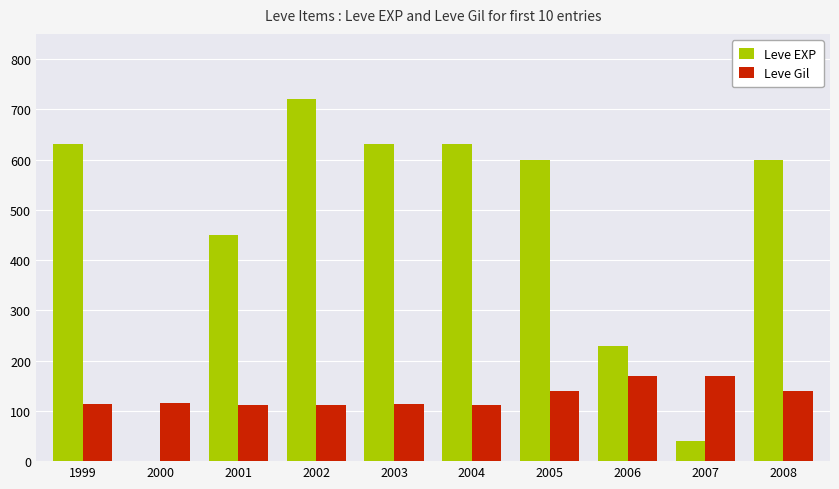

How many groups of bars are there?

10